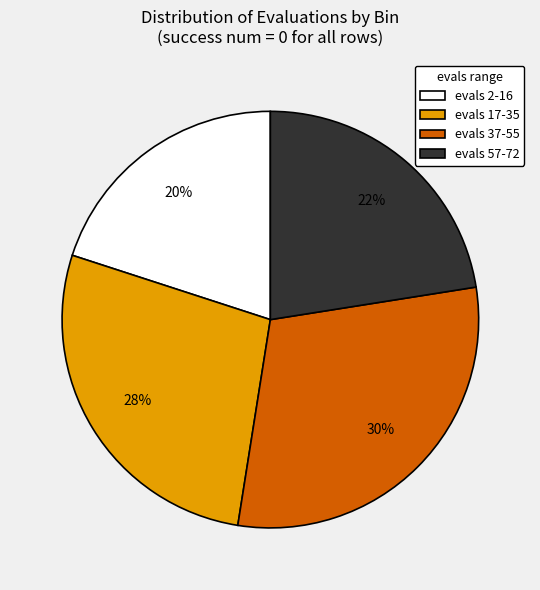

Does any single category account for the majority?

No